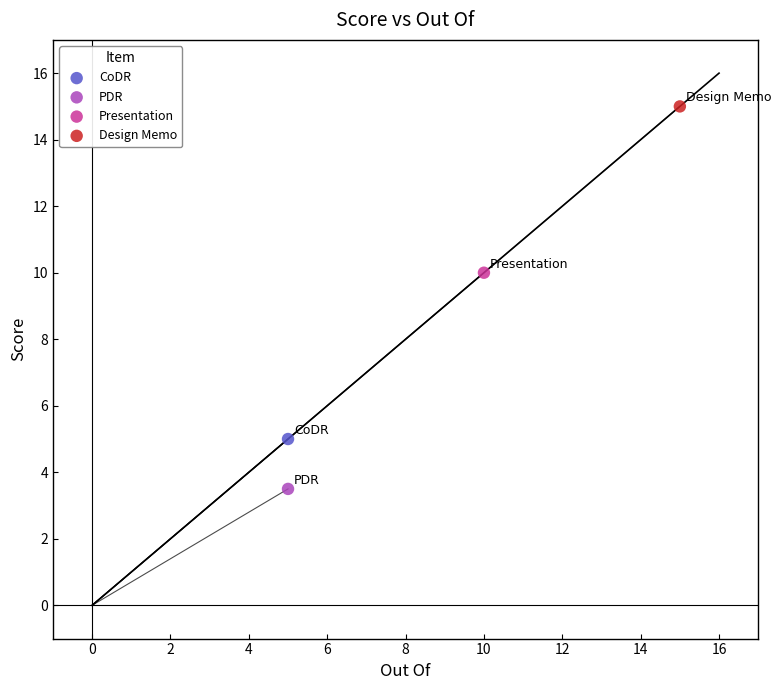

What are all the series names shown in the legend?

CoDR, PDR, Presentation, Design Memo